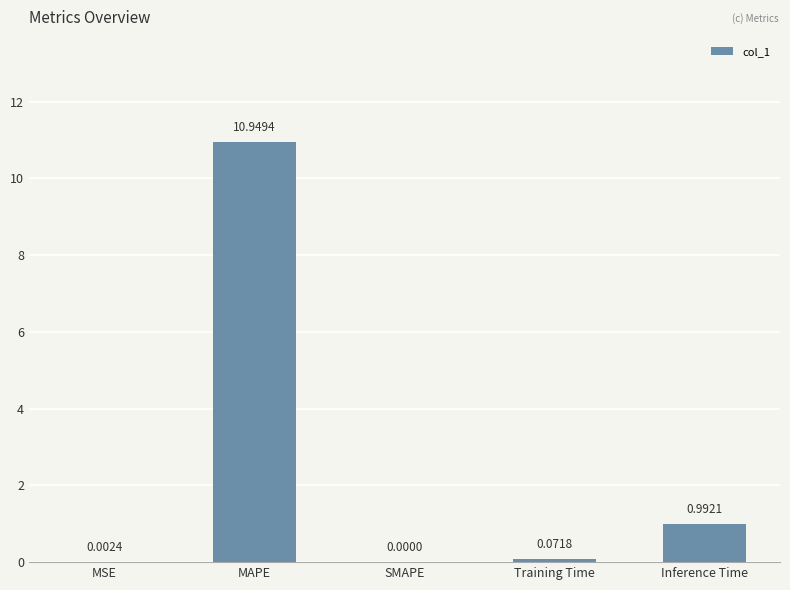

What is the sum of all values?

12.0